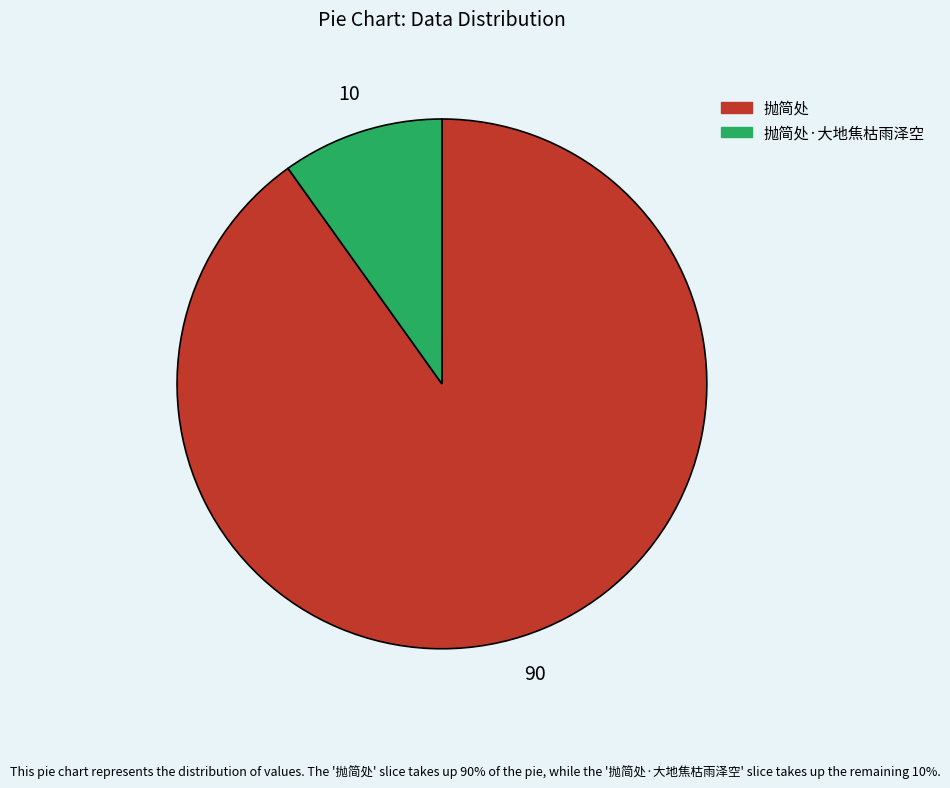

The 抛简处 slice represents 90% of the pie. True or false?

True